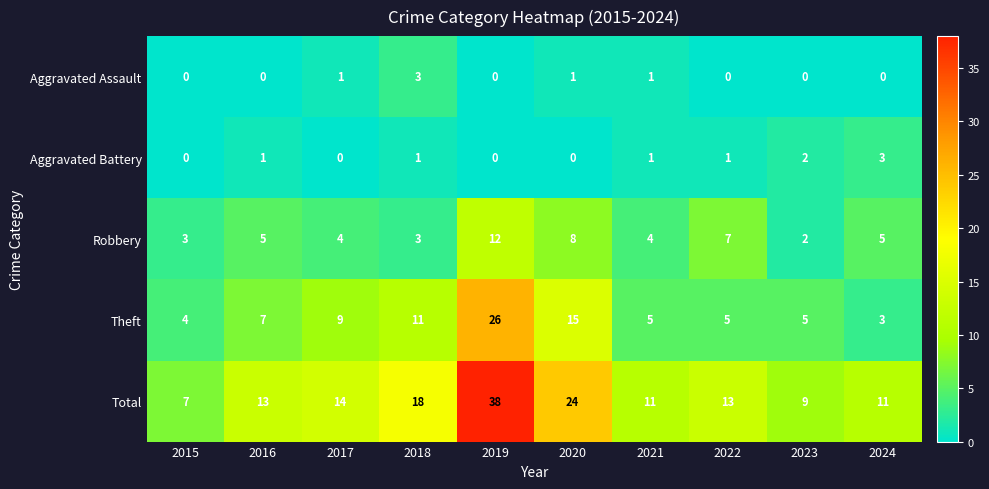

How many series are shown in this chart?

5